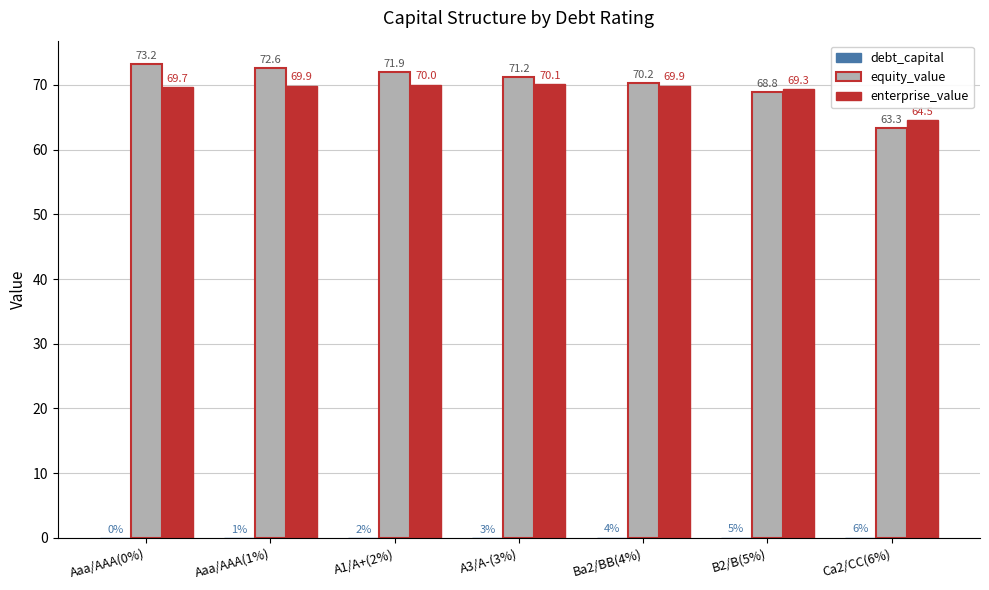

Which series has the largest total across all categories?

equity_value